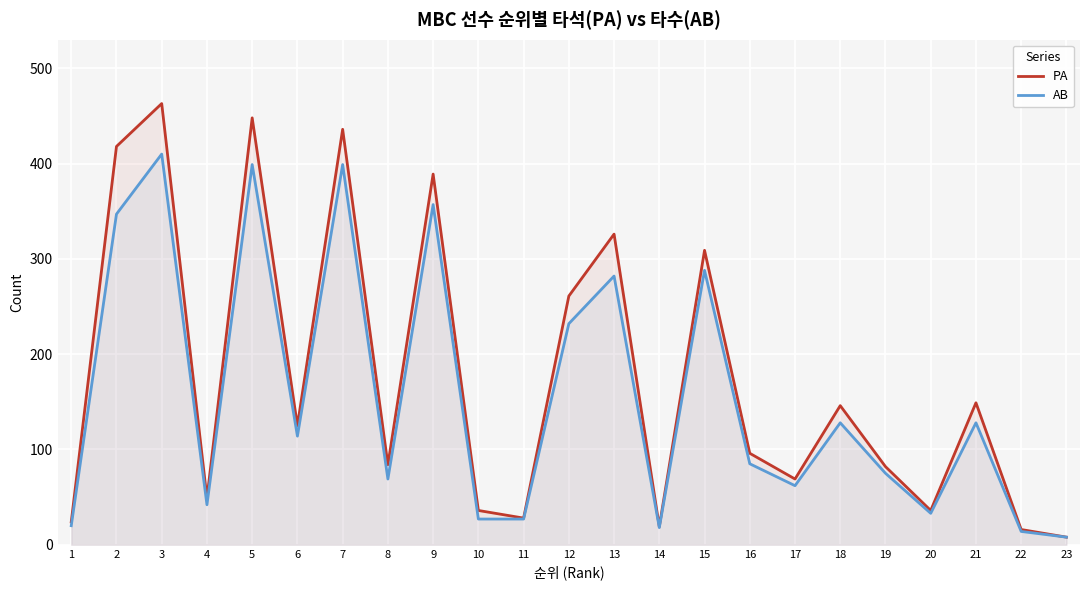

What is the total value across all series at 3?

873